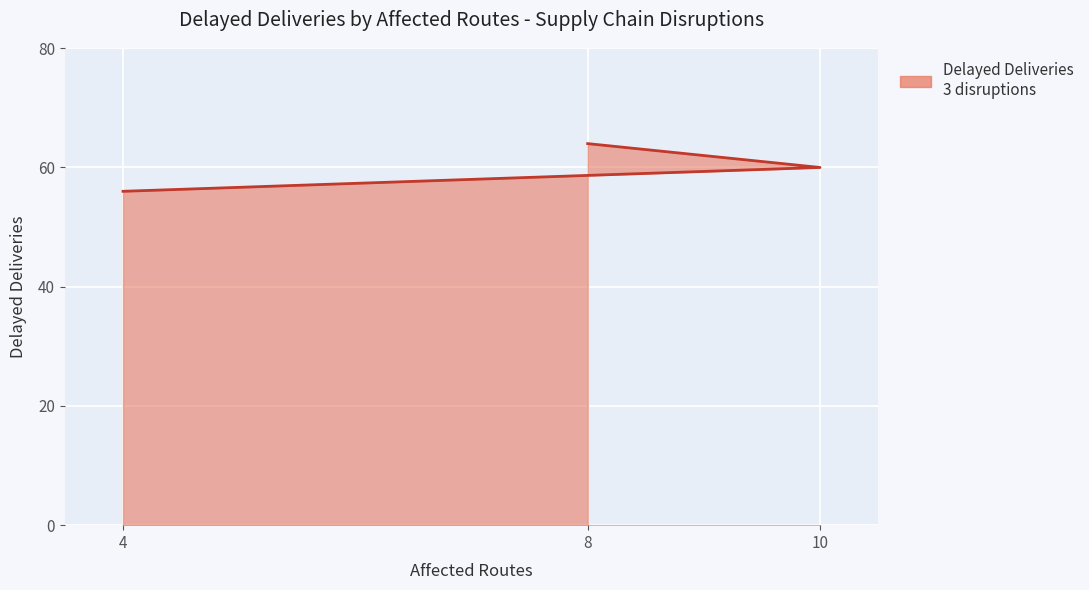

Rank the categories by value from highest to lowest.

8, 10, 4